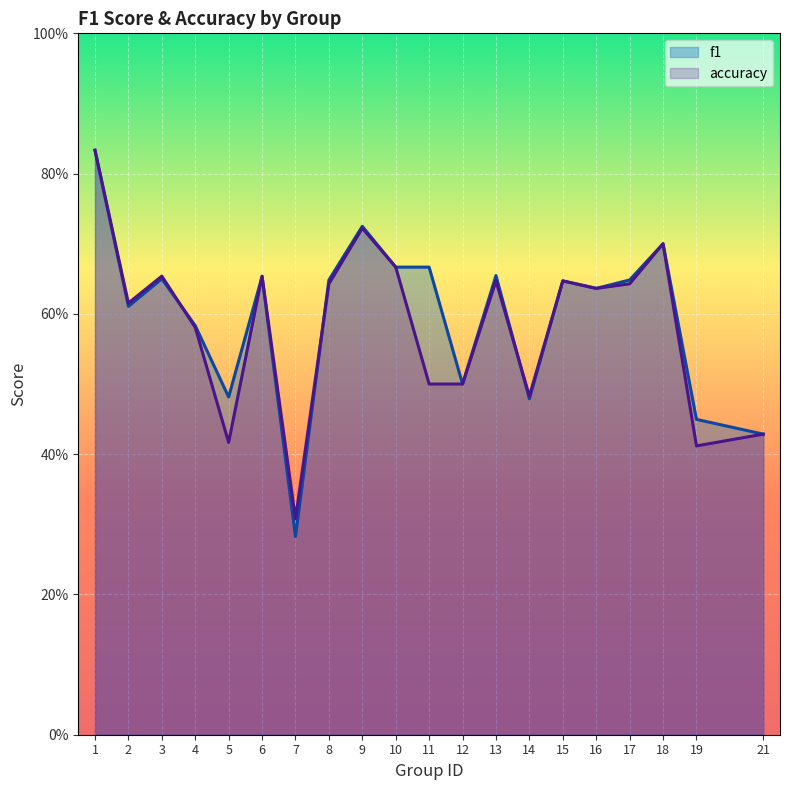

In f1, how many points are higher than both neighbors (excluding endpoints)?

6